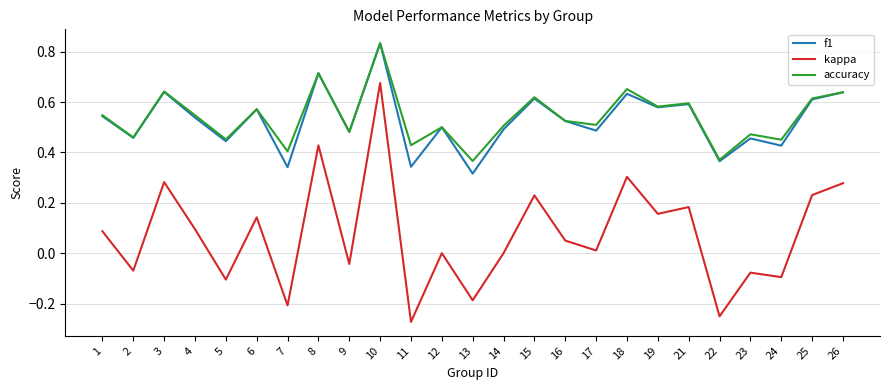

The value of f1 at 12 is 0.7. True or false?

False